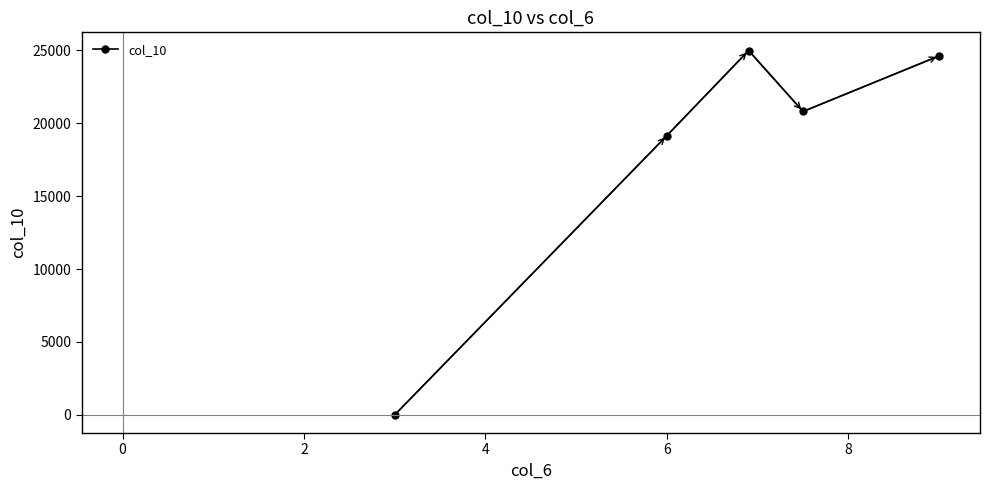

What is the difference between the maximum and minimum values?

24987.5